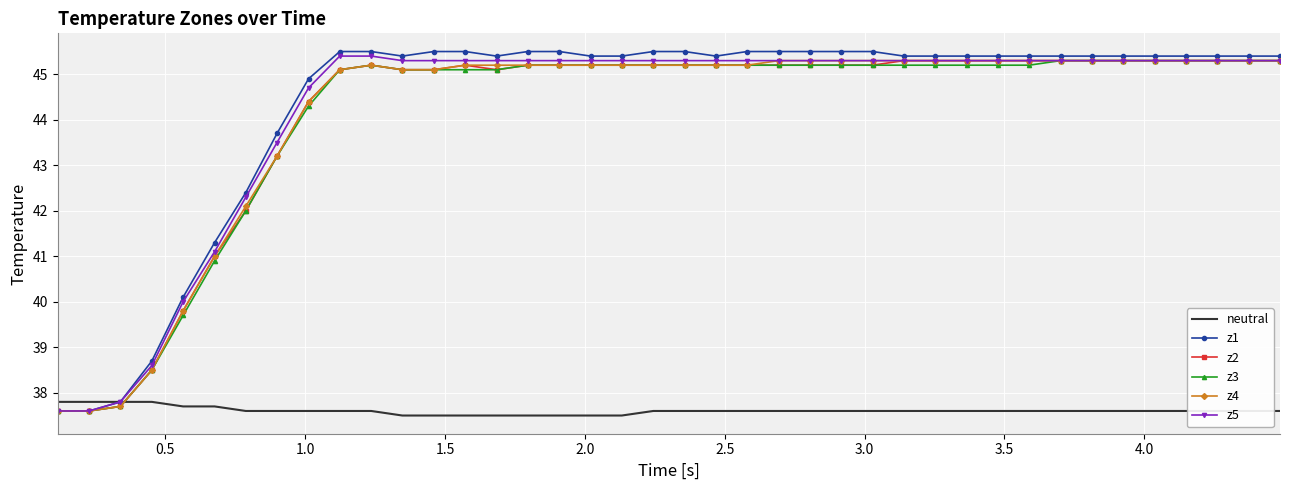

After their last crossing, which series has the higher values: neutral or z3?

z3